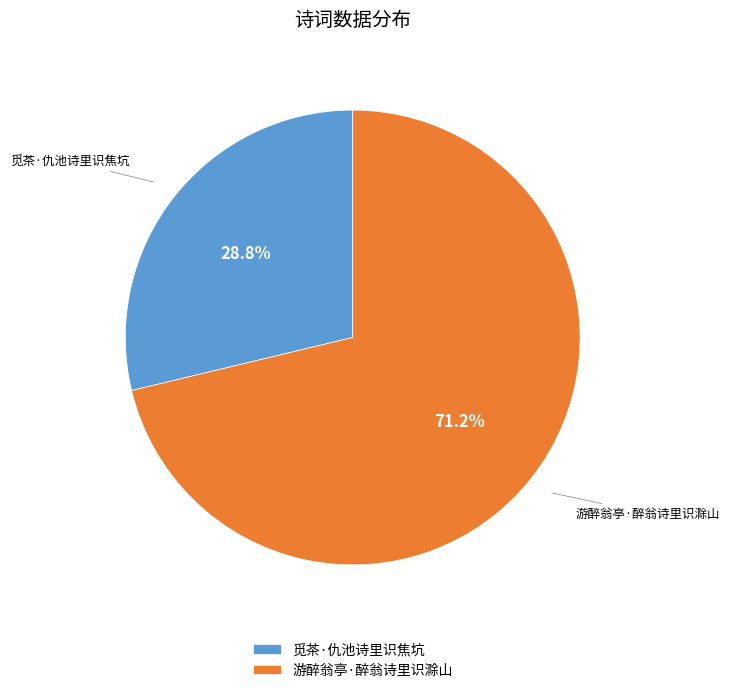

The 觅茶·仇池诗里识焦坑 slice represents 29% of the pie. True or false?

True